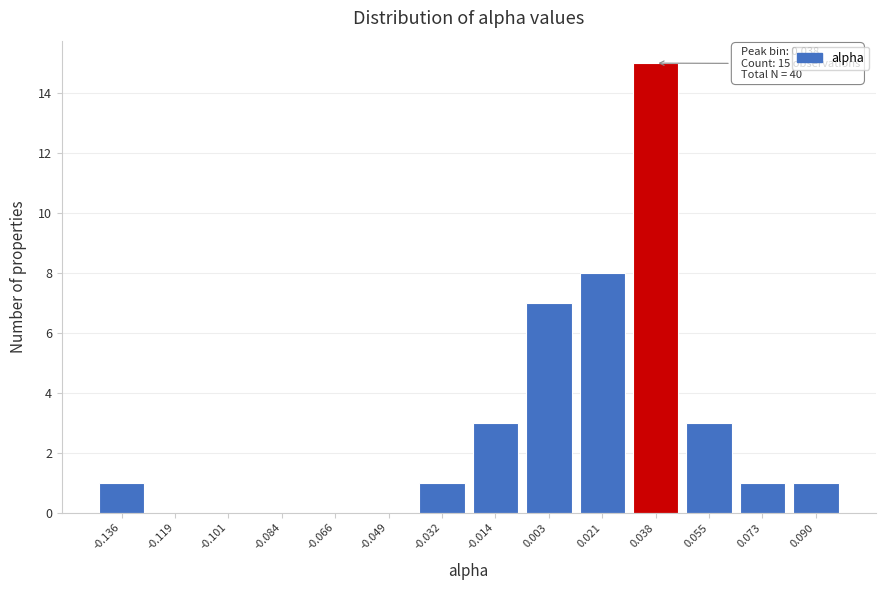

Reading left to right, list all the values displayed in this chart.

-0.136=1	-0.119=0	-0.101=0	-0.084=0	-0.066=0	-0.049=0	-0.032=1	-0.014=3	0.003=7	0.021=8	0.038=15	0.055=3	0.073=1	0.090=1